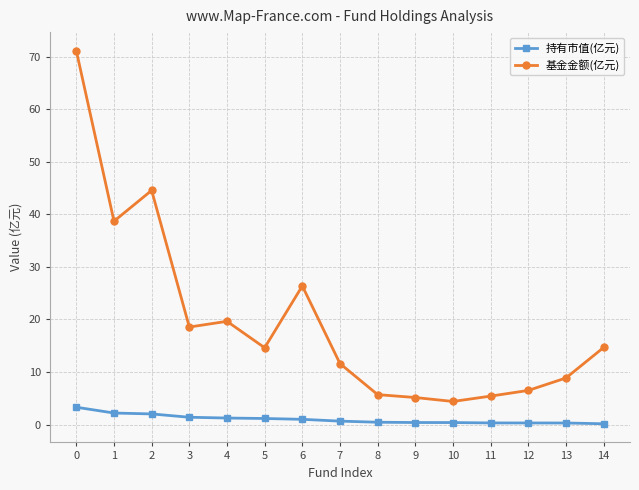

The value of 基金金额(亿元) at 1 is 38.7. True or false?

True